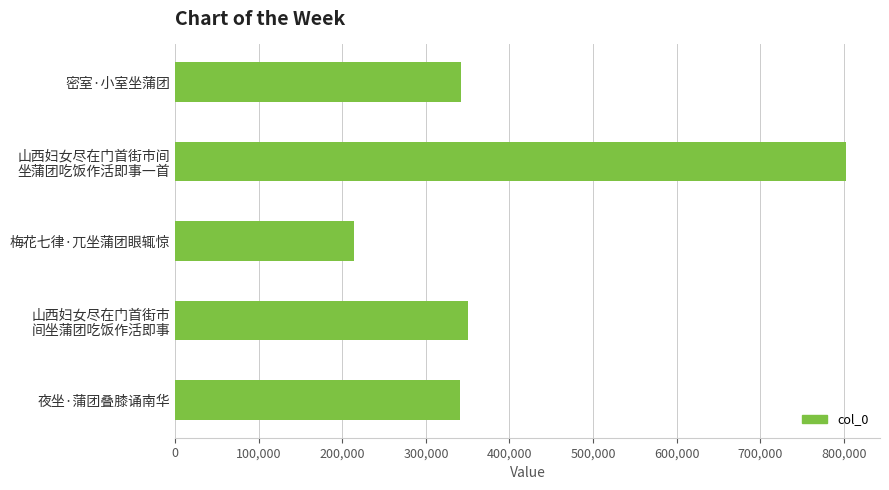

Does the chart contain any negative values?

No